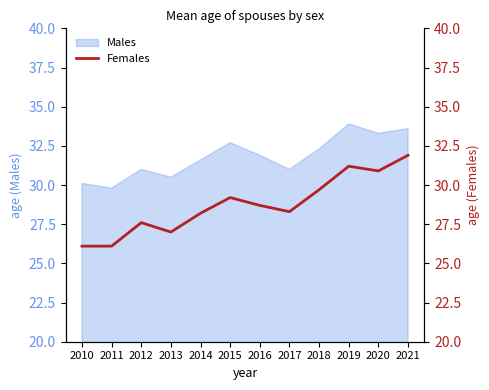

Which has a higher value, 2016 or 2019?

2019